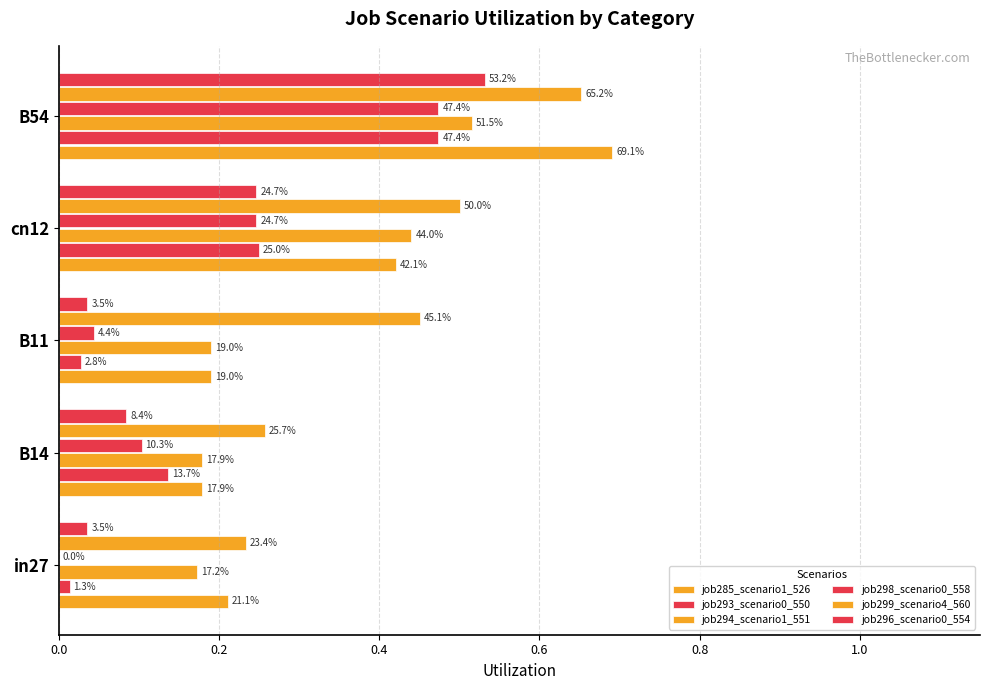

Does the chart contain stacked bars?

No